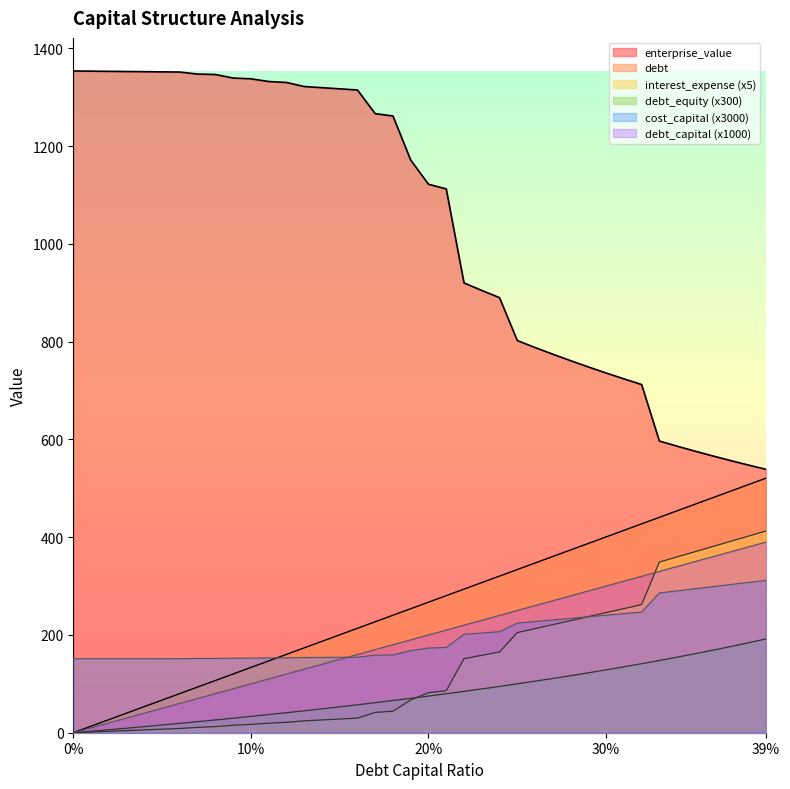

Which has a higher value, 0.19 or 0.11?

0.19